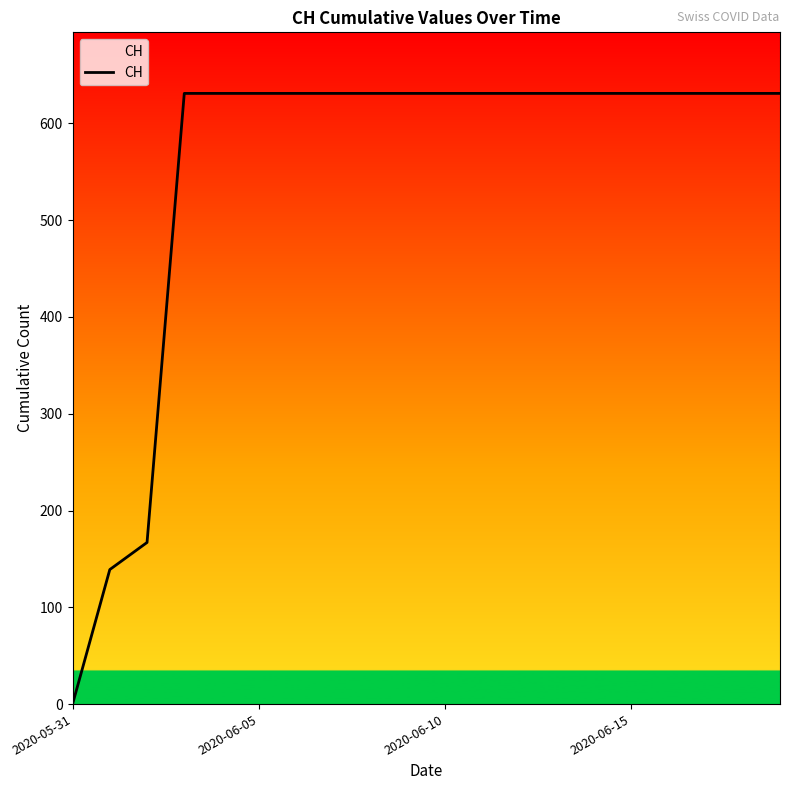

How many lines are shown in the chart?

1